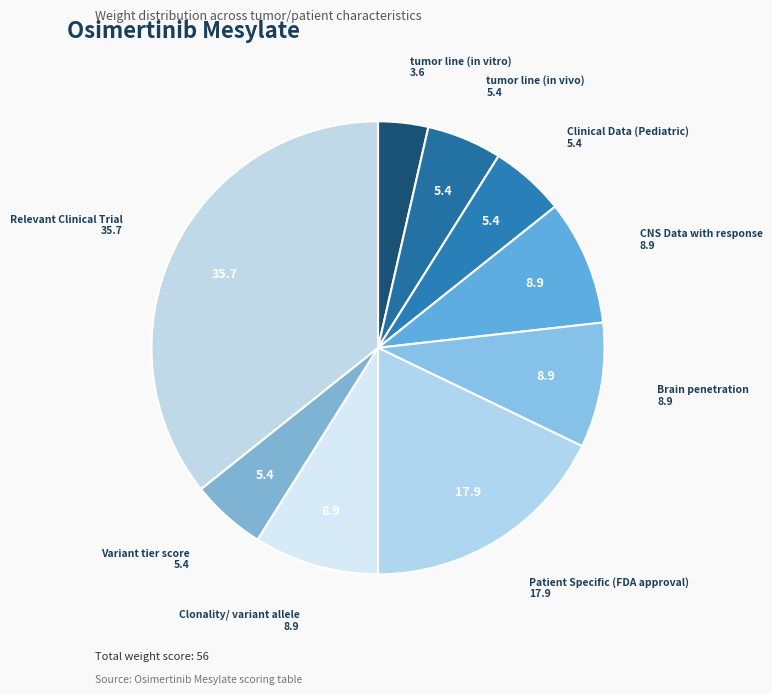

How many slices are in this pie chart?

9